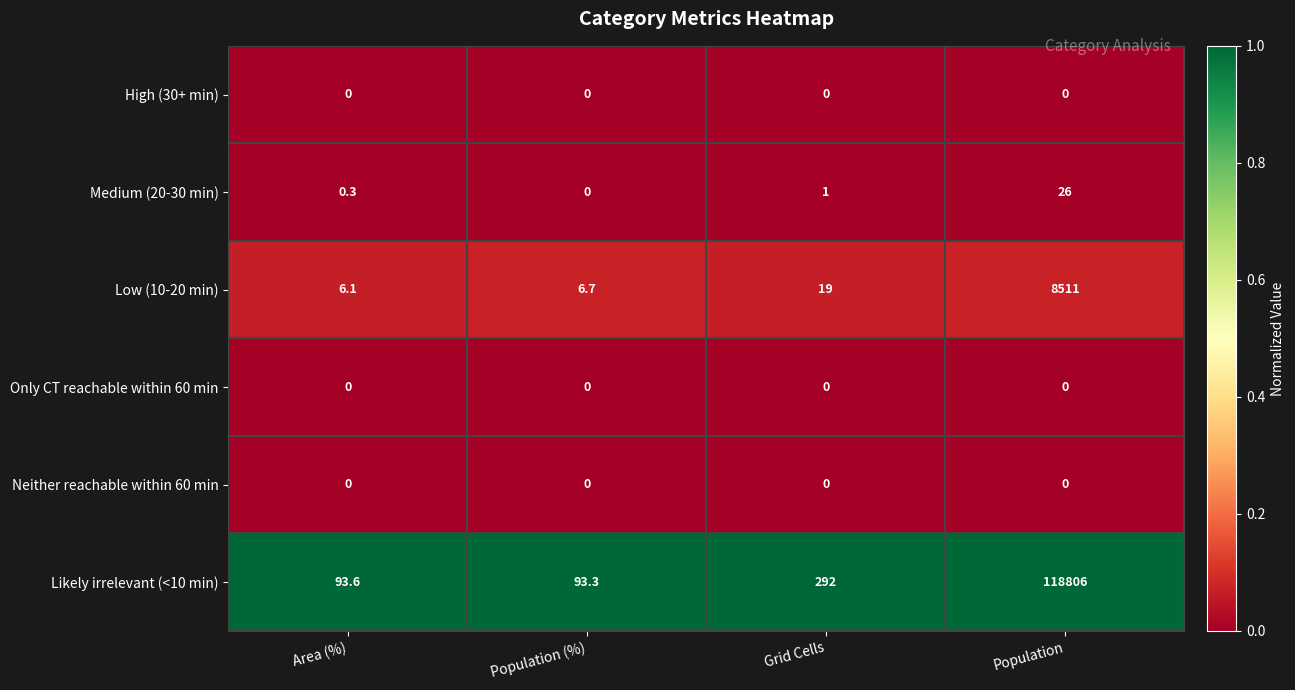

Reading left to right, transcribe all the data shown in this chart.

High (30+ min): Area (%)=0.0	Population (%)=0.0	Grid Cells=0.0	Population=0.0
Medium (20-30 min): Area (%)=0.3	Population (%)=0.0	Grid Cells=1.0	Population=26.0
Low (10-20 min): Area (%)=6.1	Population (%)=6.7	Grid Cells=19.0	Population=8511.0
Only CT reachable within 60 min: Area (%)=0.0	Population (%)=0.0	Grid Cells=0.0	Population=0.0
Neither reachable within 60 min: Area (%)=0.0	Population (%)=0.0	Grid Cells=0.0	Population=0.0
Likely irrelevant (<10 min): Area (%)=93.6	Population (%)=93.3	Grid Cells=292.0	Population=118806.0